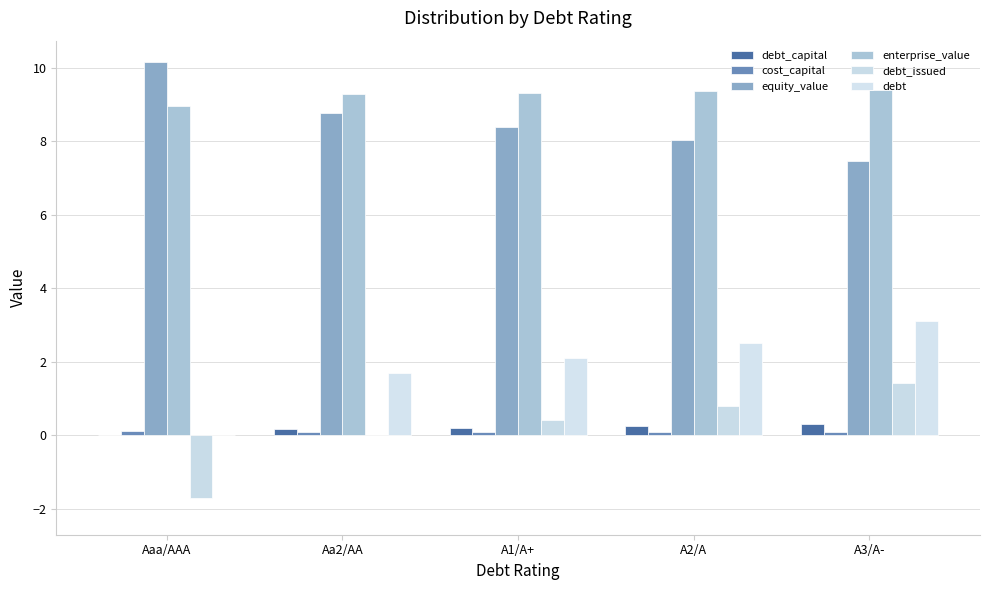

Rank the series by their maximum value, from highest to lowest.

equity_value, enterprise_value, debt, debt_issued, debt_capital, cost_capital